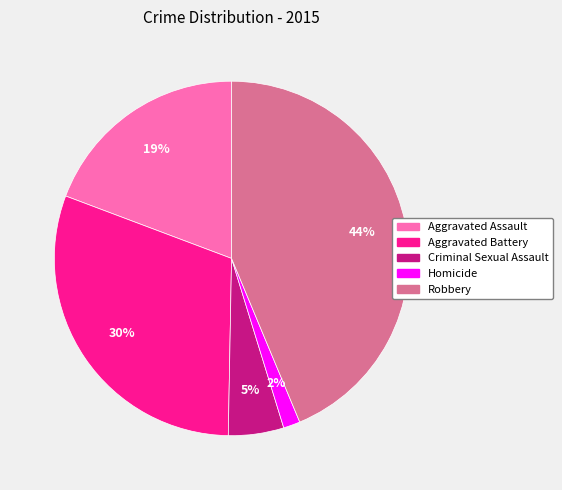

Is there a majority slice in this chart?

No